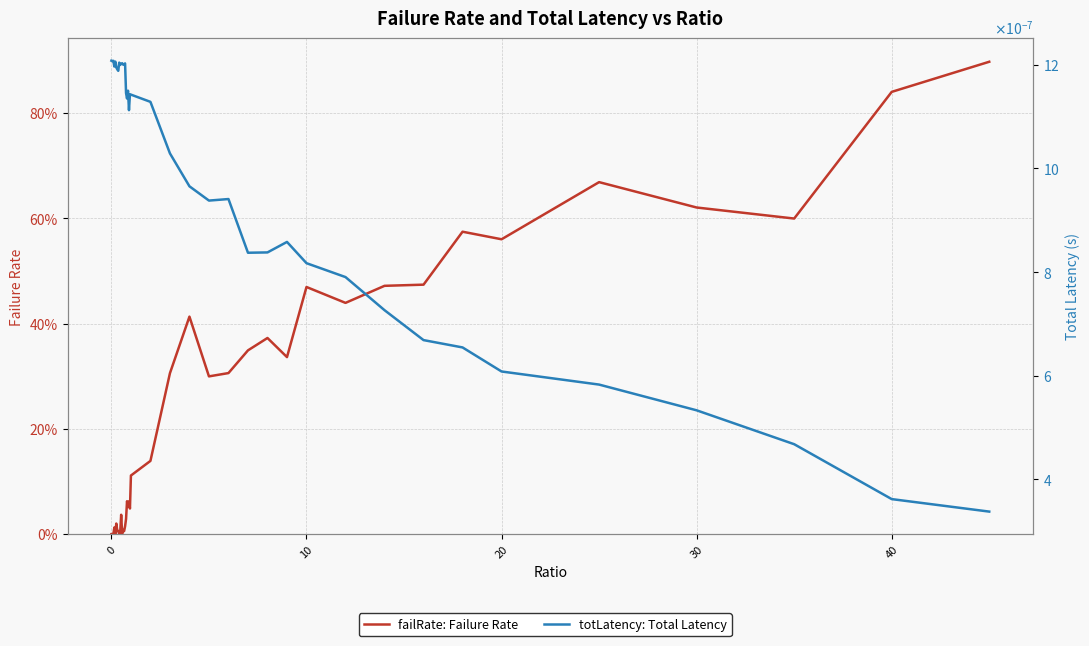

What is the sum of all failRate: Failure Rate values?

9.6